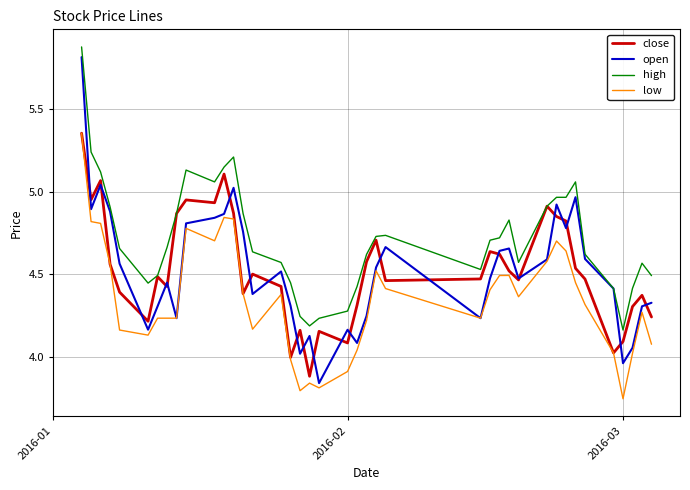

Which series has the largest total across all categories?

high